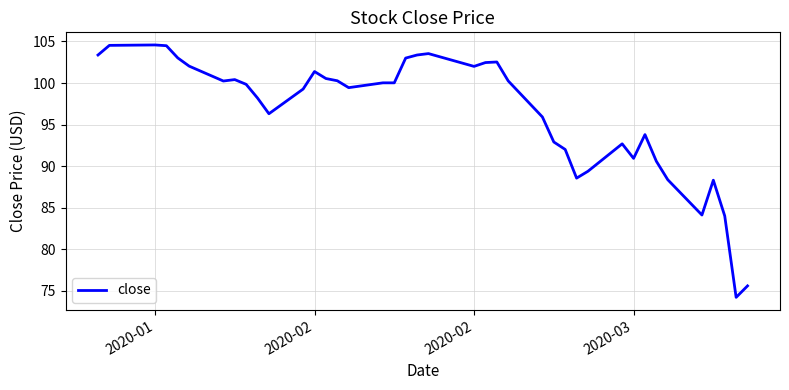

What is the maximum value shown in the chart?

104.6